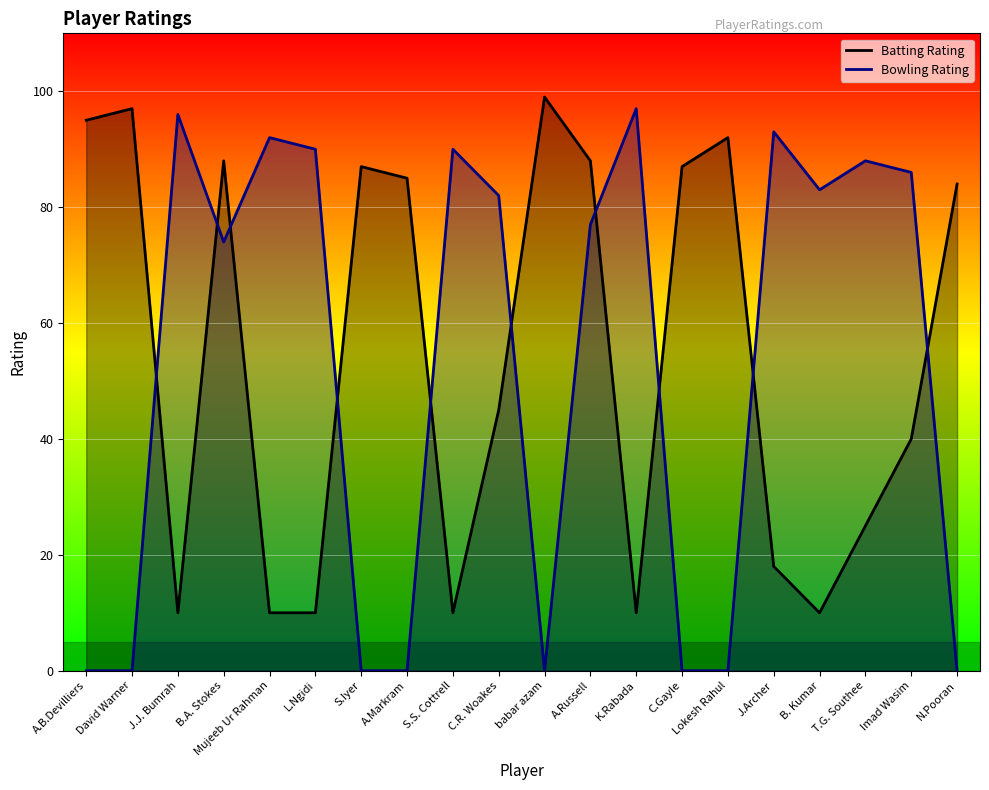

At which category is the sum across all series the highest?

A.Russell